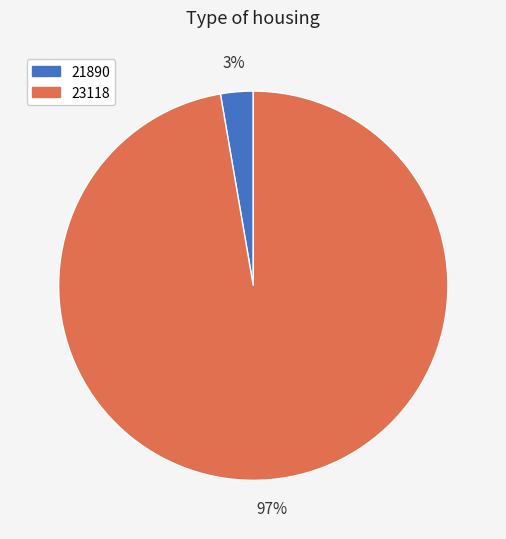

To the nearest percent, what portion does 21890 represent?

3%